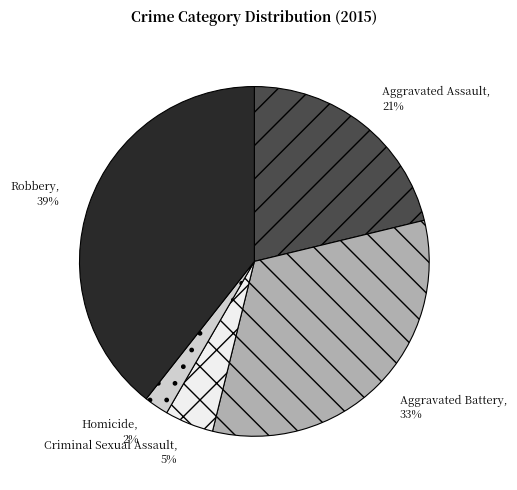

Is there any slice that represents more than half of the pie?

No